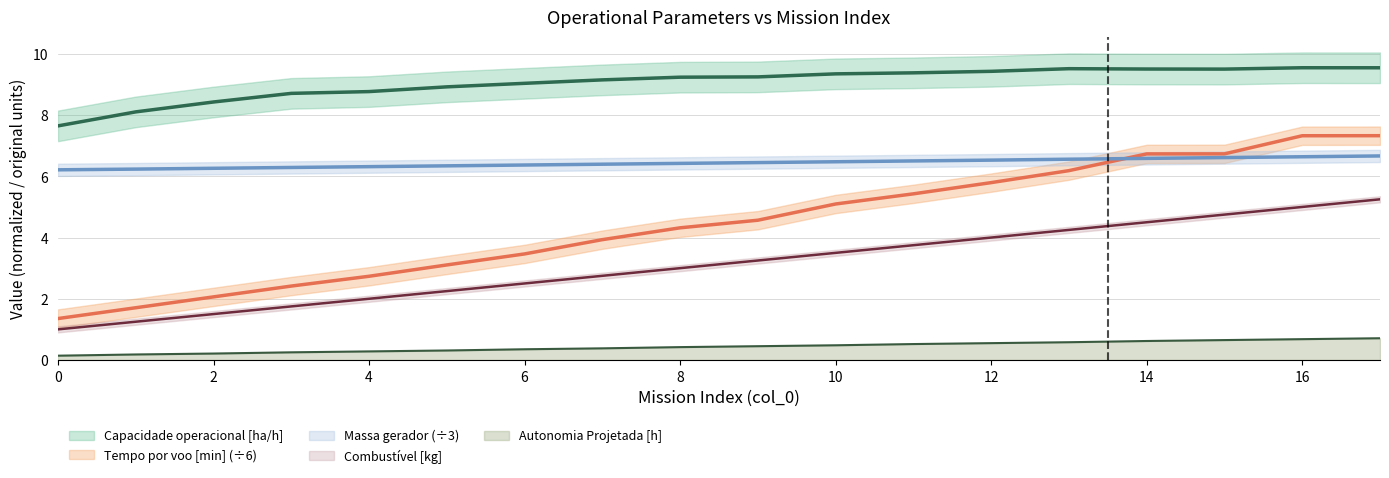

How many data points in Combustivel [kg] are above 3?

9